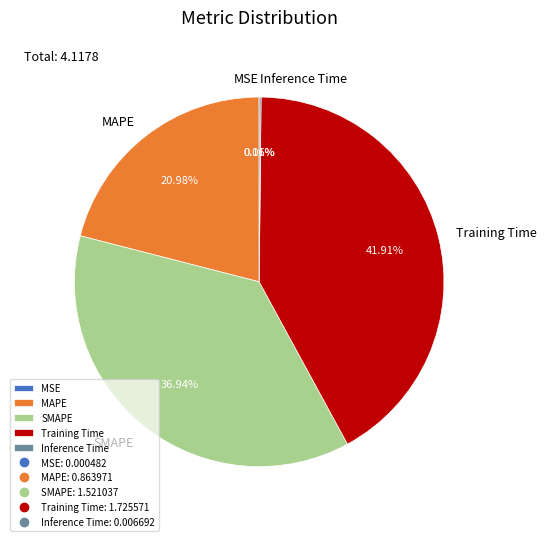

Between Training Time and MAPE, which is larger?

Training Time